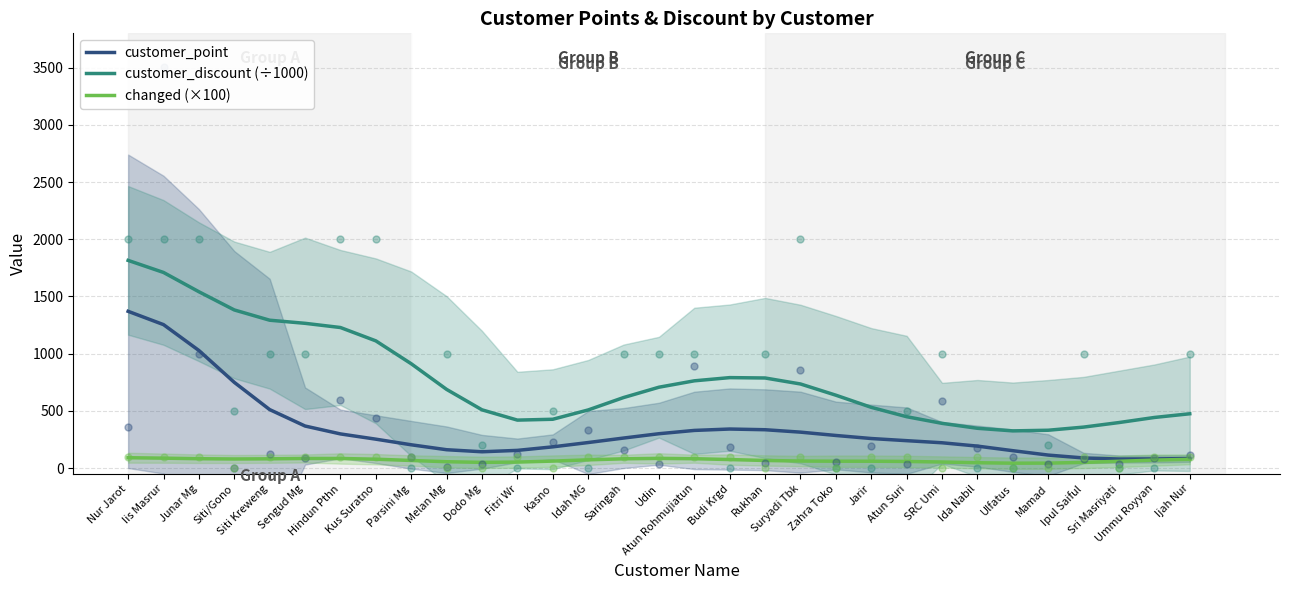

At which category is the sum across all series the highest?

Nur Jarot